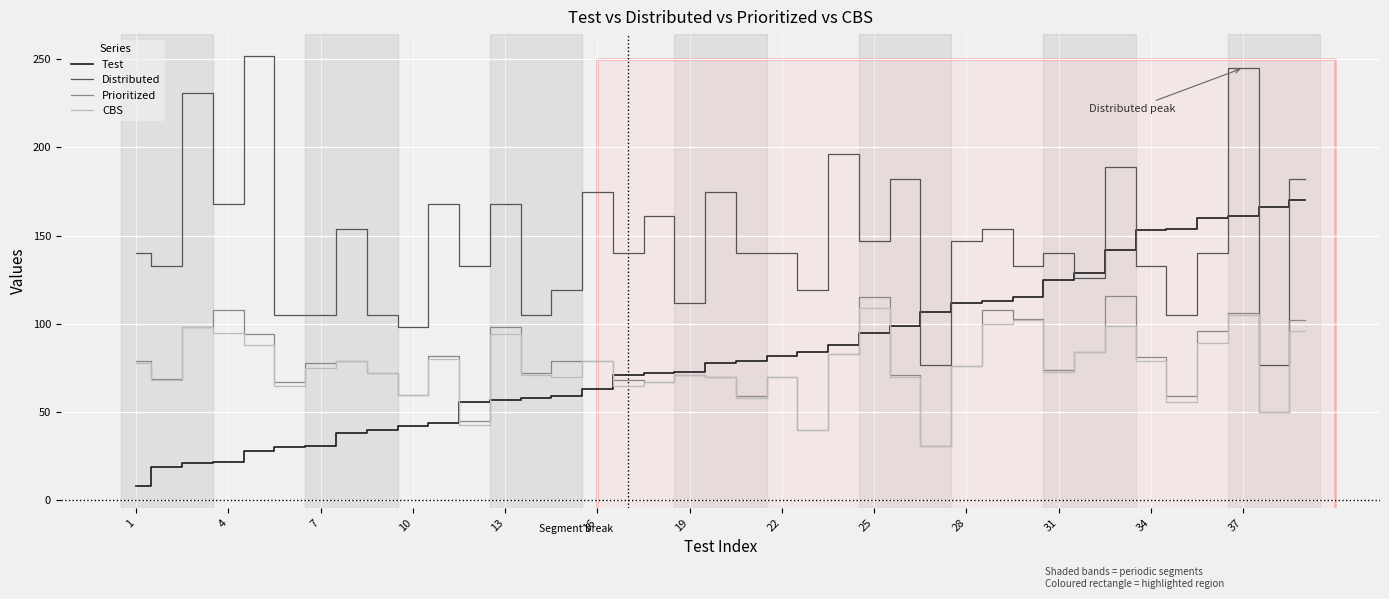

Which series has the largest total across all categories?

Distributed